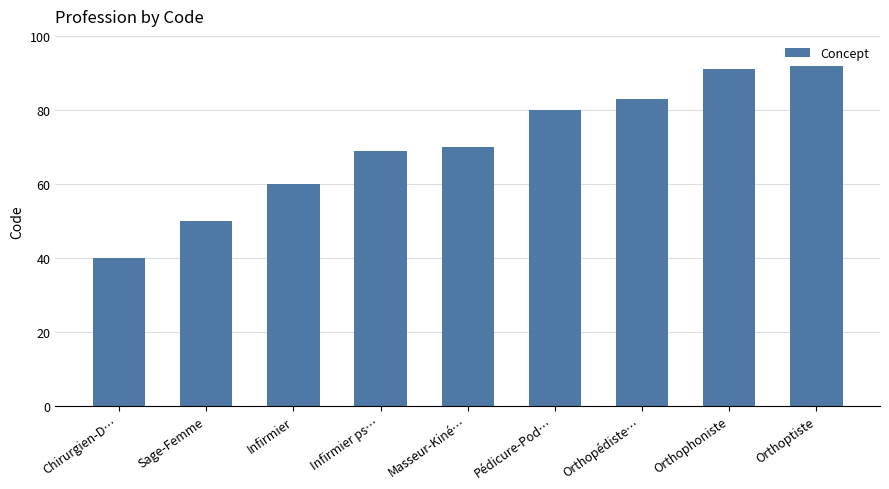

Does the chart contain any negative values?

No